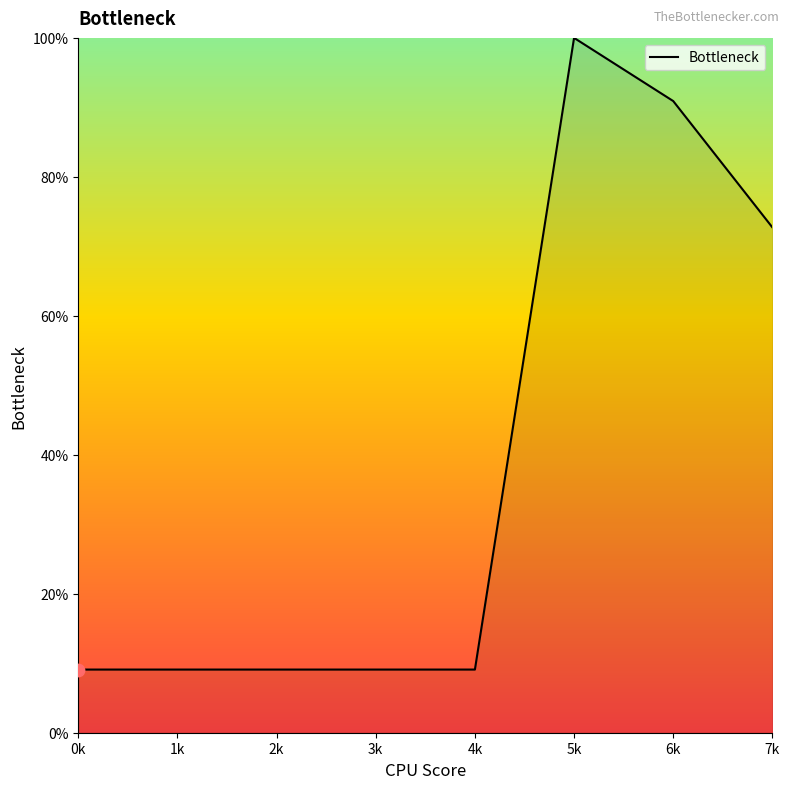

Which has a higher value, 4k or 6k?

6k